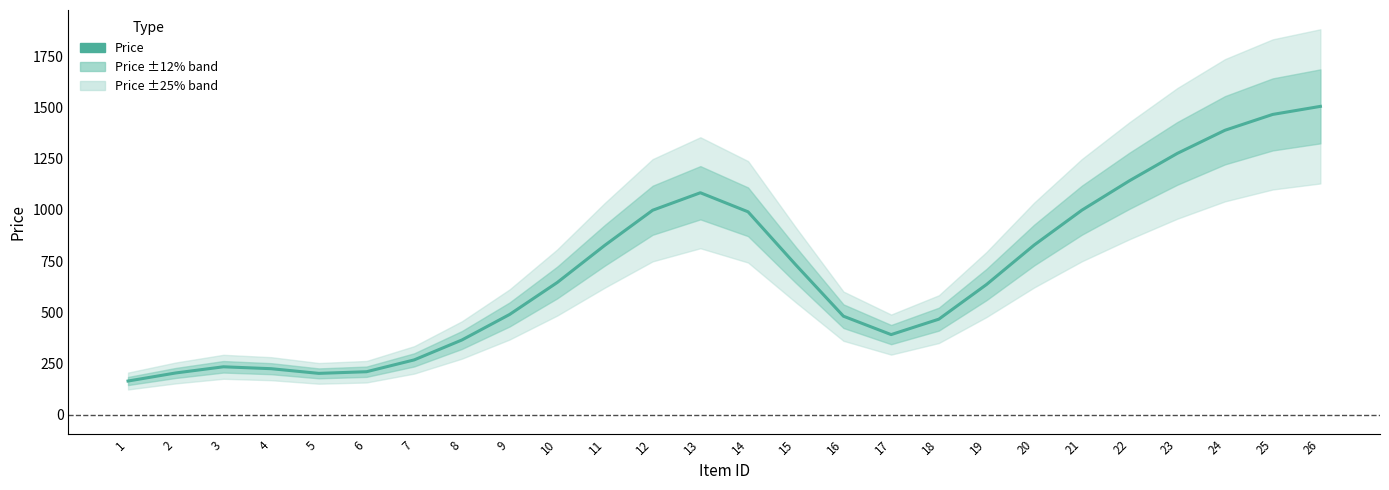

Where is the first local maximum?

3